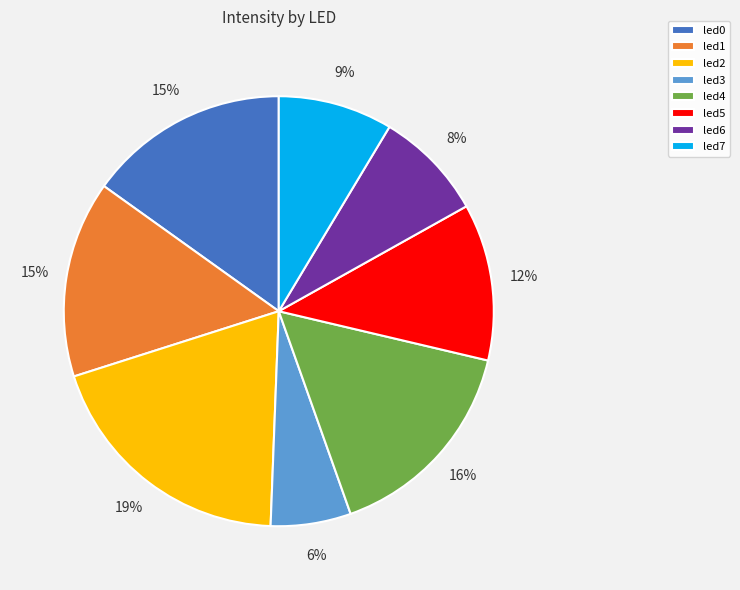

To the nearest percent, what is the difference between the led4 and led6 slice percentages?

8%